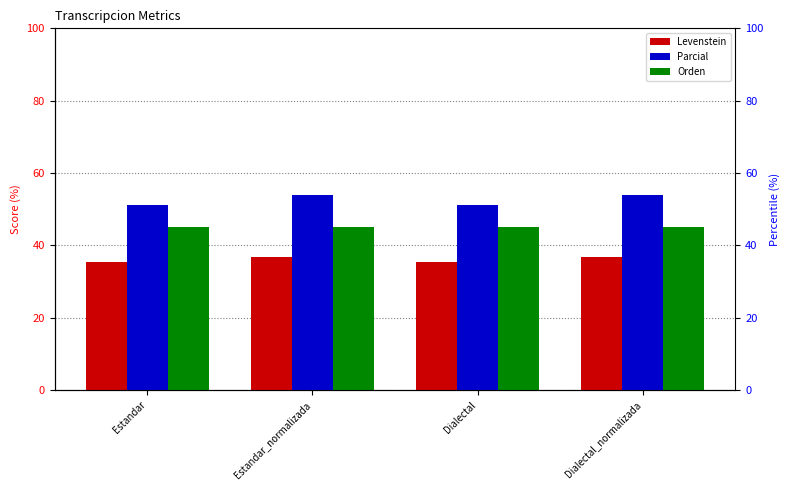

Is it true that Levenstein equals 60.6 at Dialectal?

False